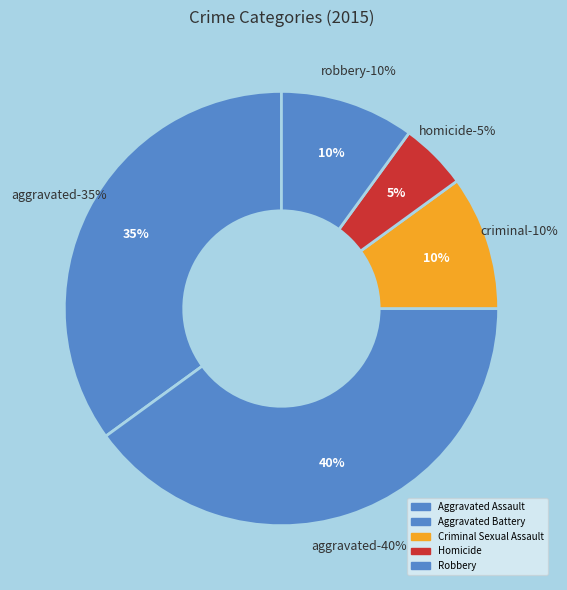

Which category has the smallest portion of the pie?

Homicide